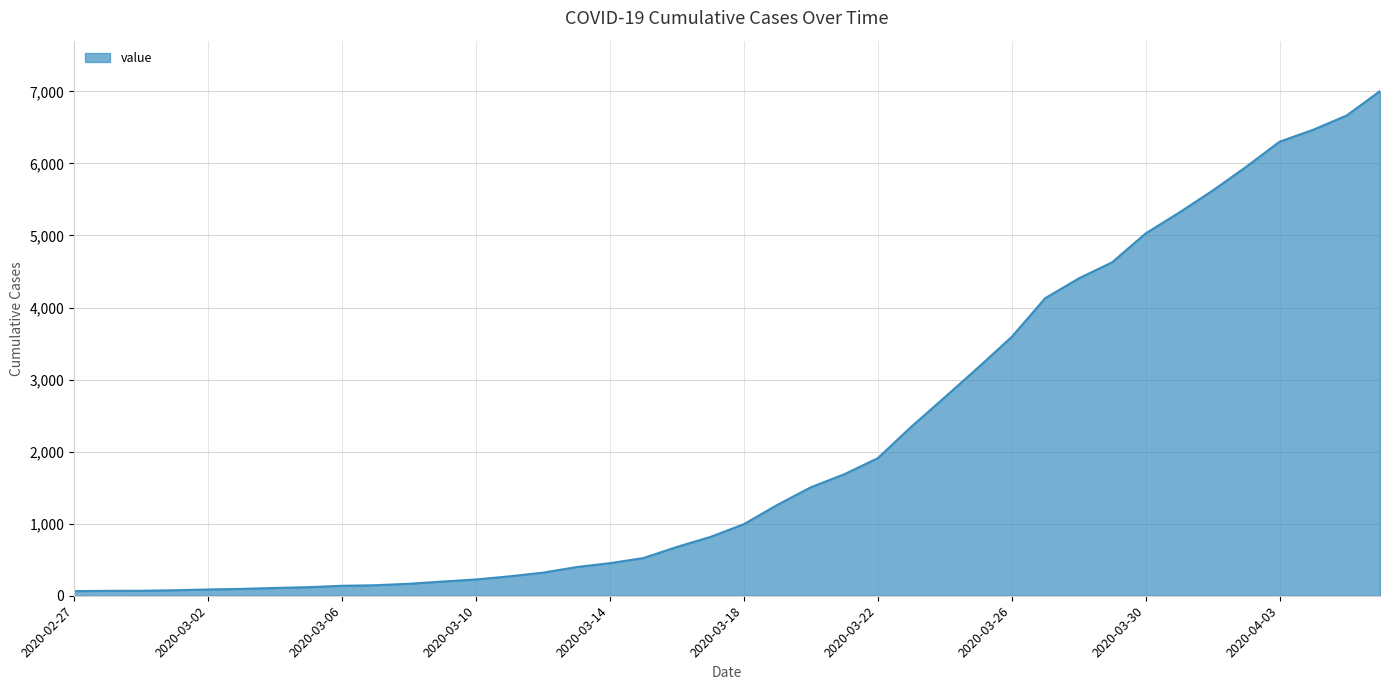

What is the difference between the maximum and minimum values?

6939